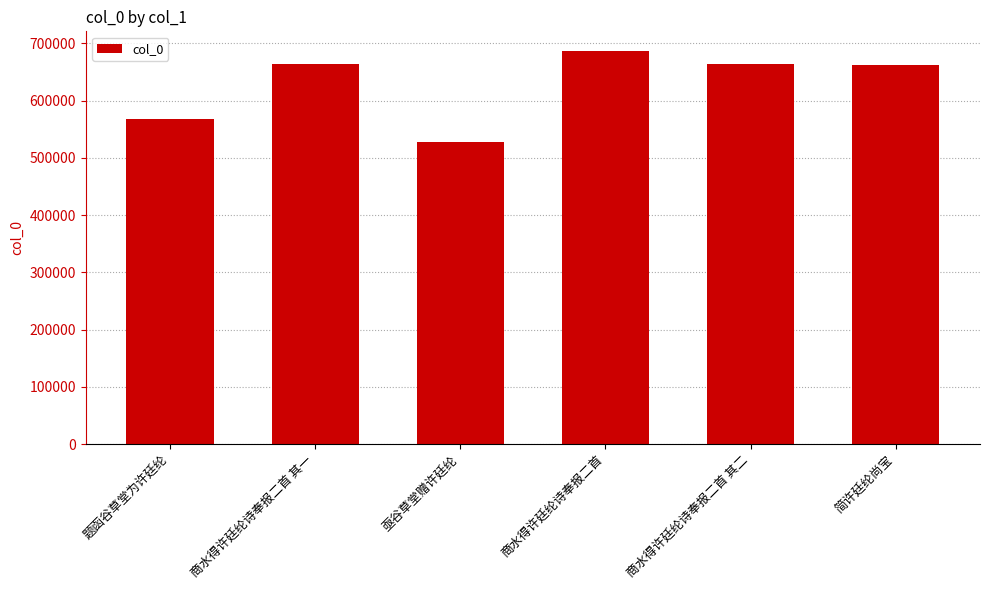

How many series are shown in this chart?

1